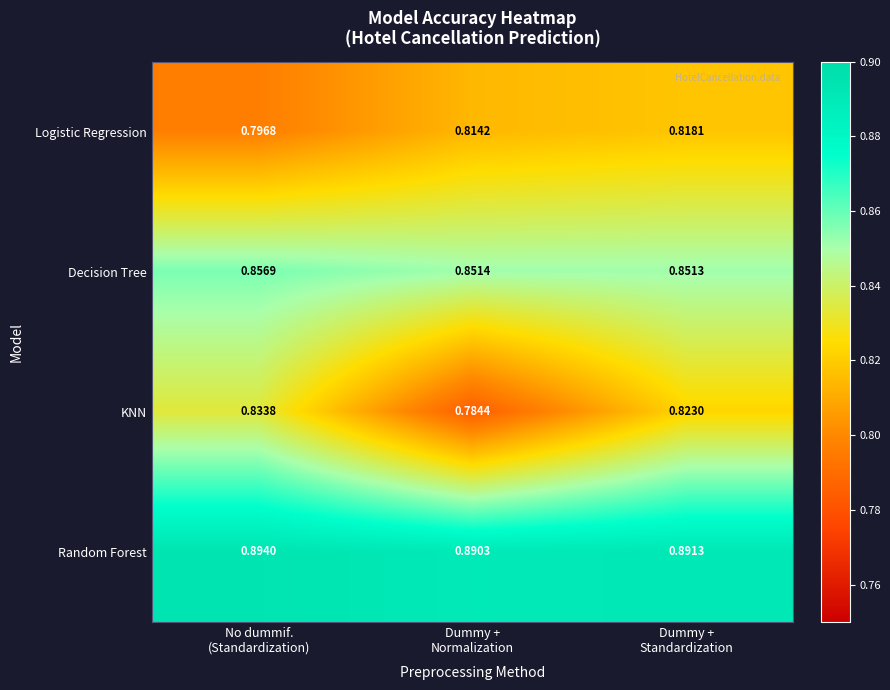

List the series in order of their peak value, highest first.

Random Forest, Decision Tree, KNN, Logistic Regression